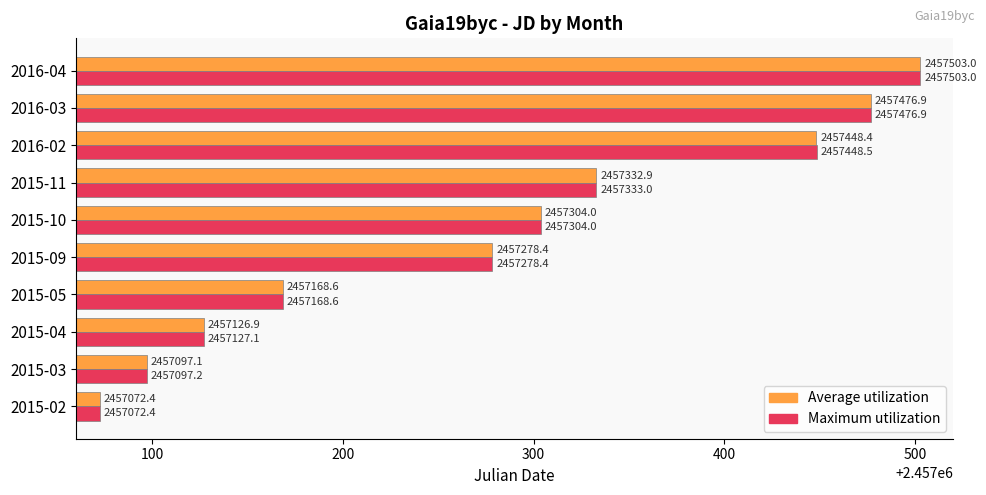

True or false: Maximum utilization has a value of 2457072.4 at 2015-02.

True